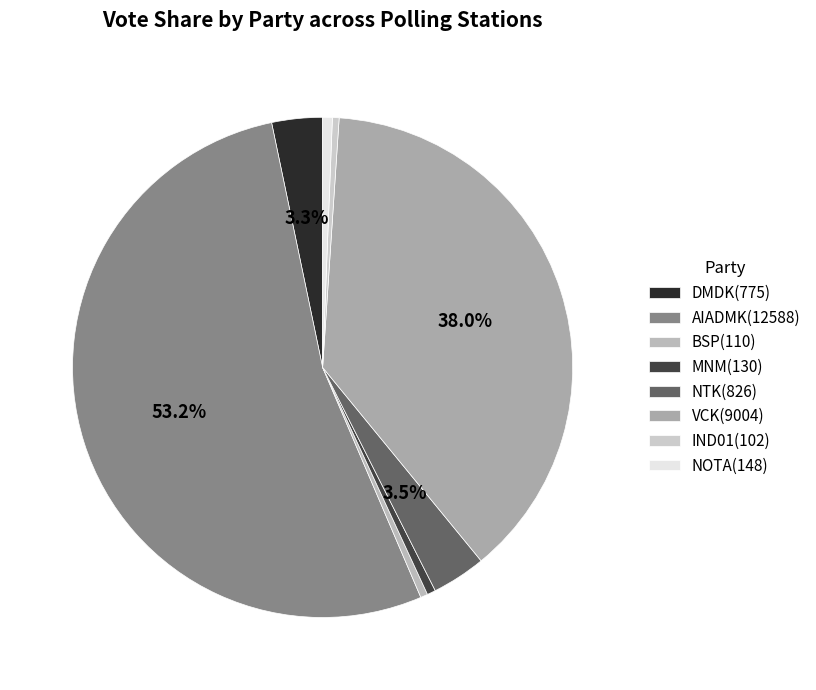

How many segments does this pie chart have?

8